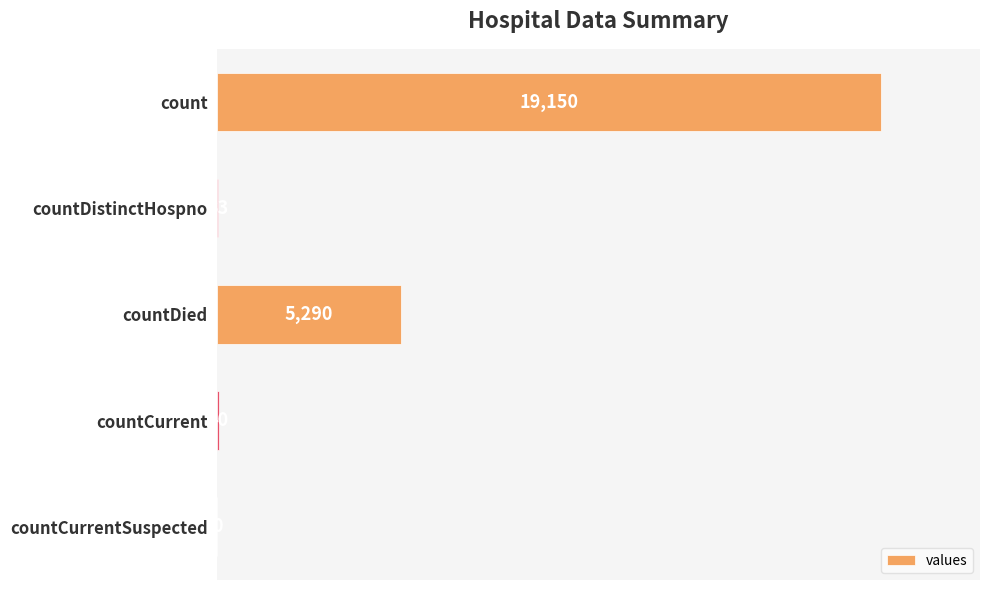

Between countCurrentSuspected and countCurrent, which is larger?

countCurrent